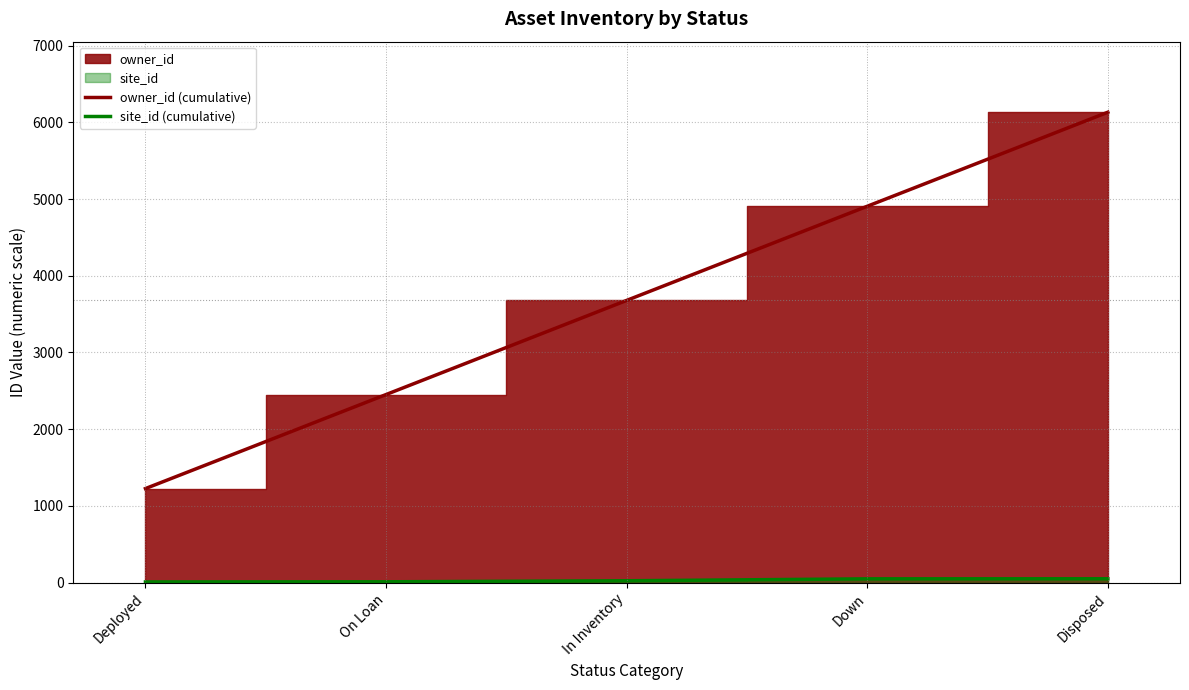

Where is owner_id (cumulative) nearest to the value 3678?

In Inventory